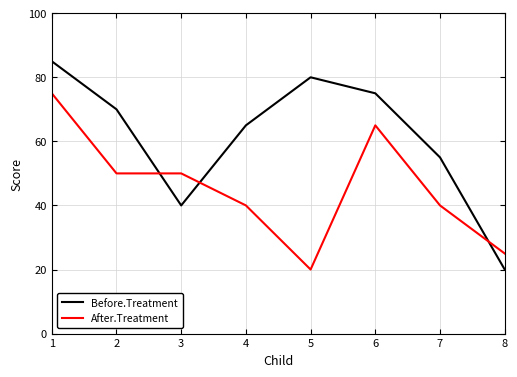

What is the maximum value shown in the chart?

85